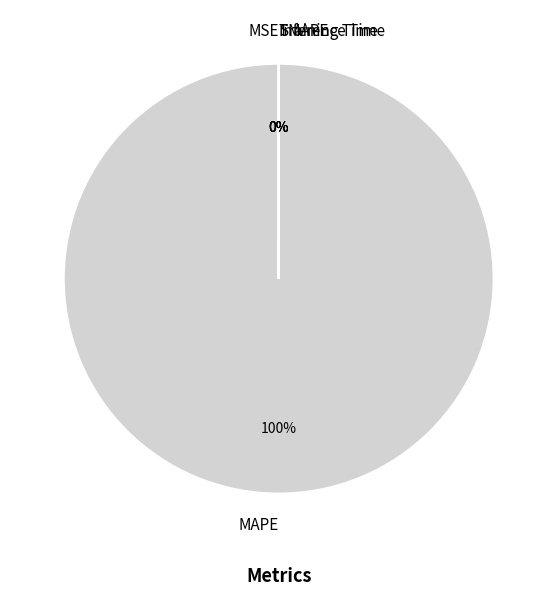

Is there a majority slice in this chart?

Yes